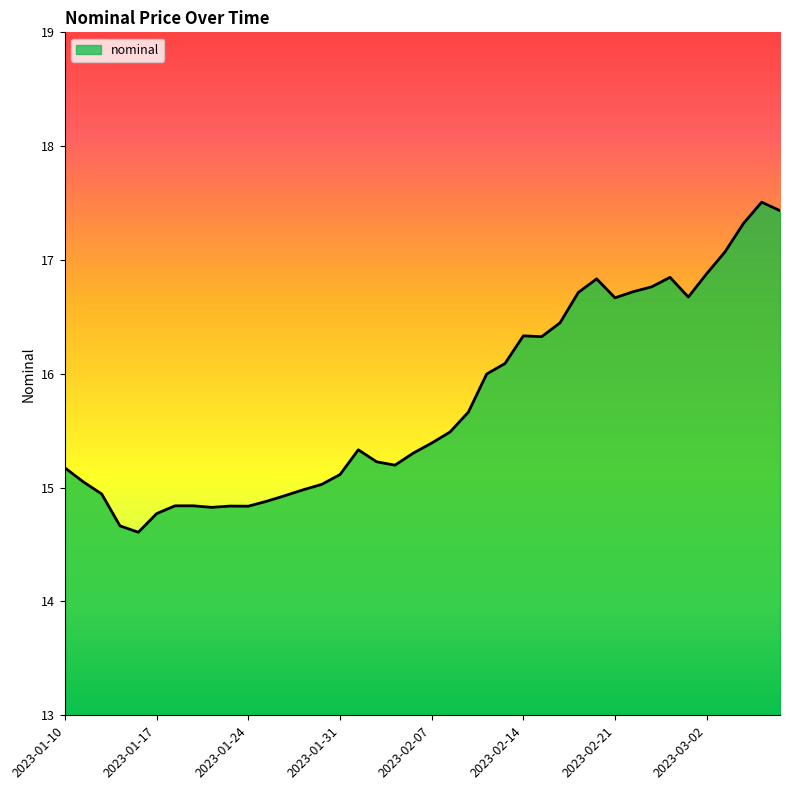

How many distinct data groups are displayed?

1